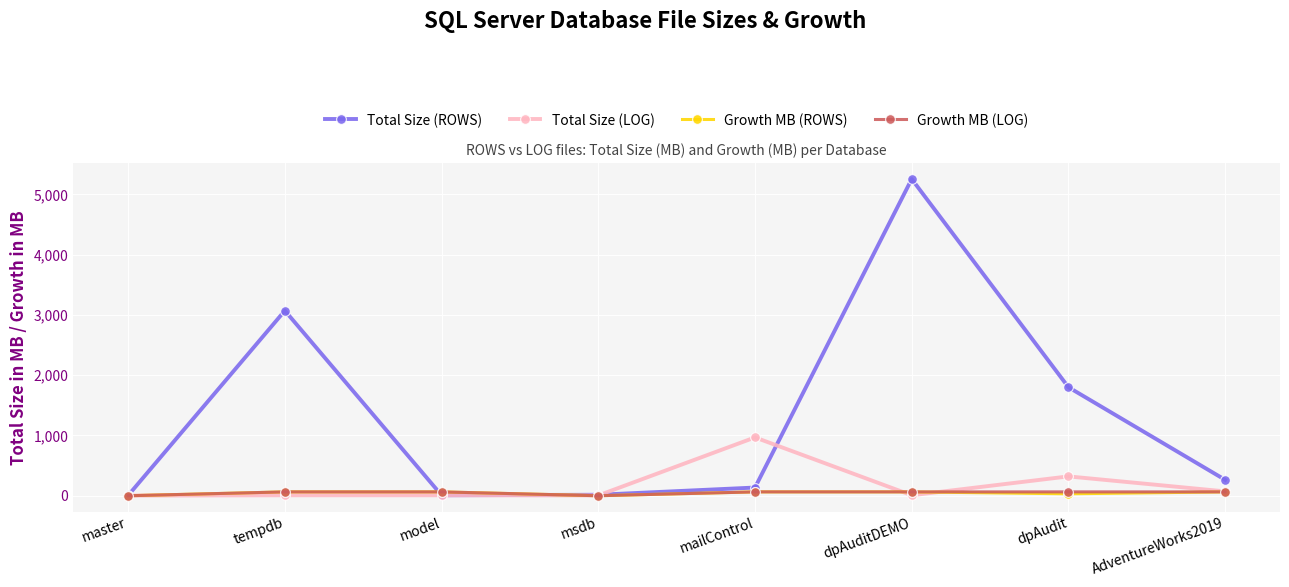

True or false: Total Size (ROWS) and Growth MB (LOG) intersect in this chart.

True